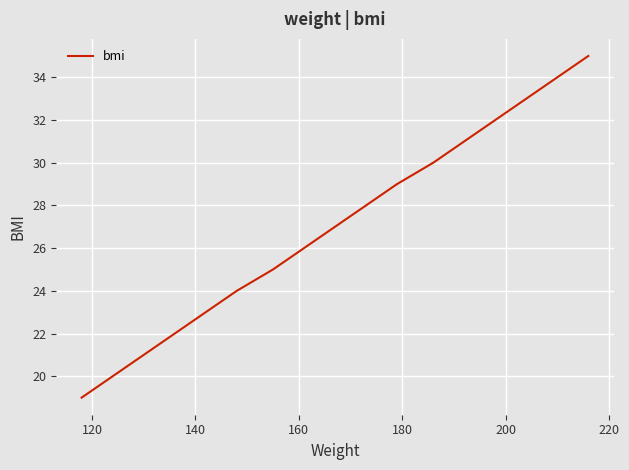

What is the difference between the second highest and second lowest values?

14